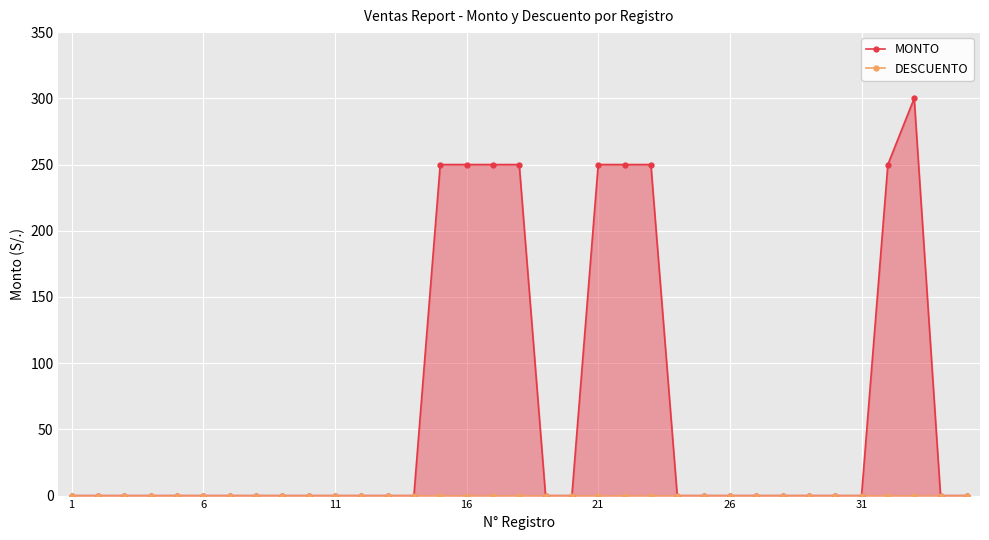

How many categories are shown in the chart?

35